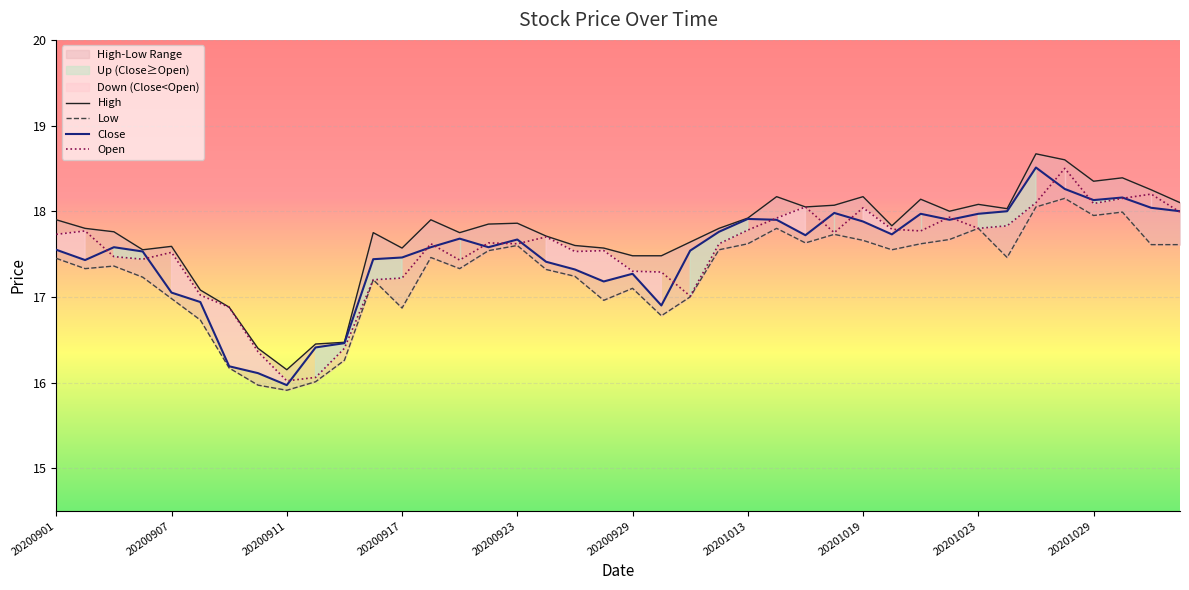

What is the highest value of the High series?

18.7